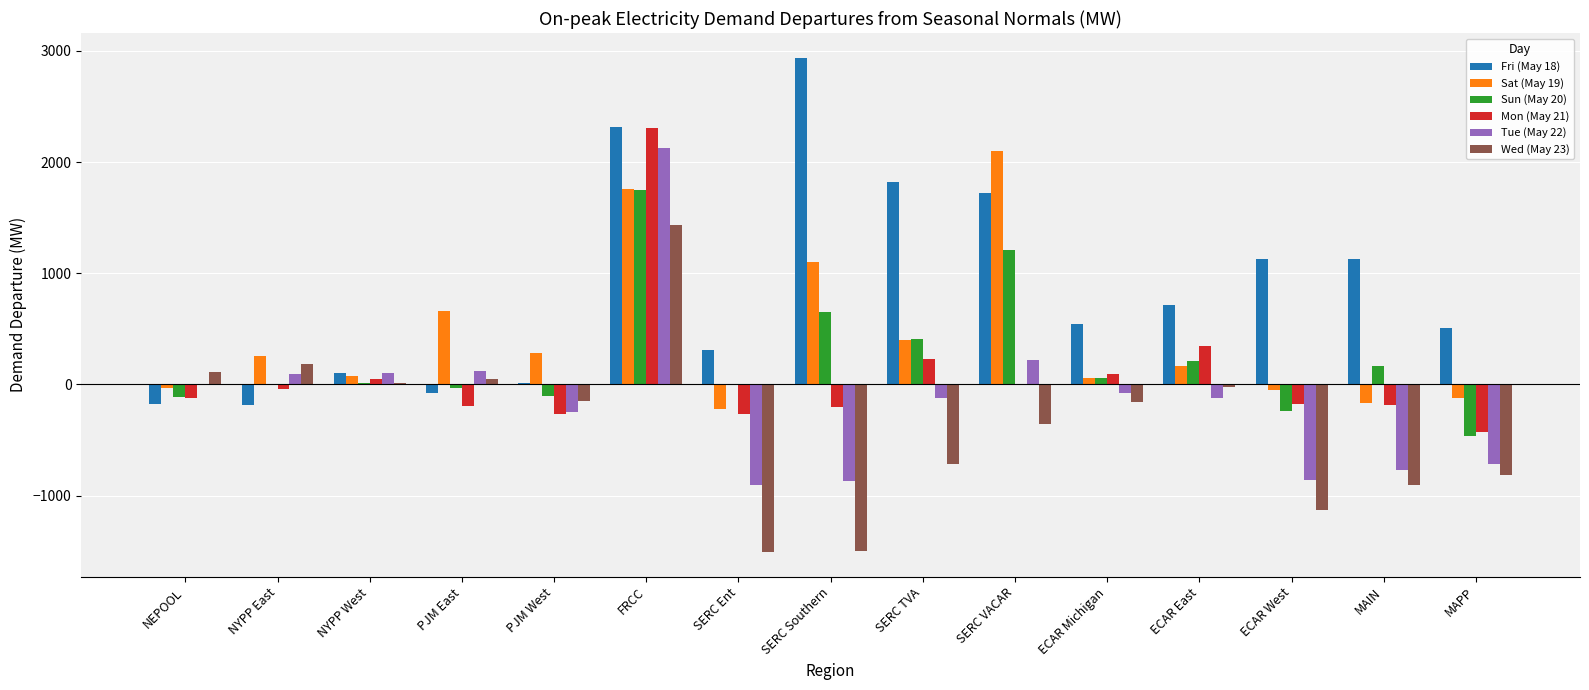

How many groups of bars are there?

15